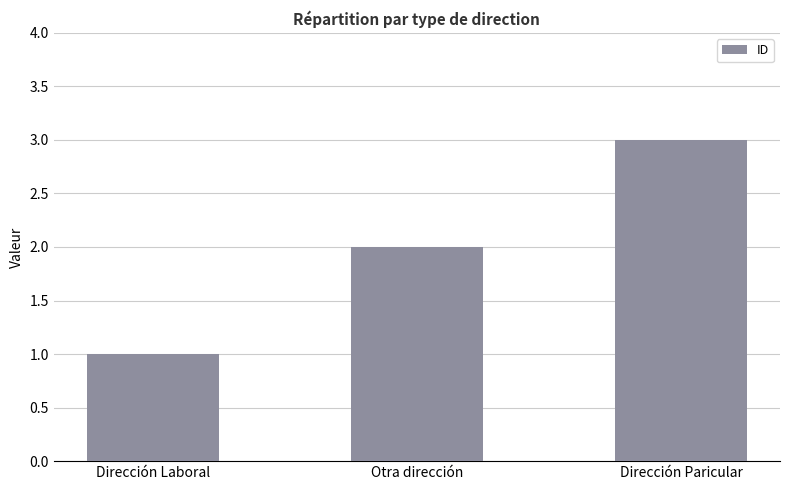

How many values are below 2?

1